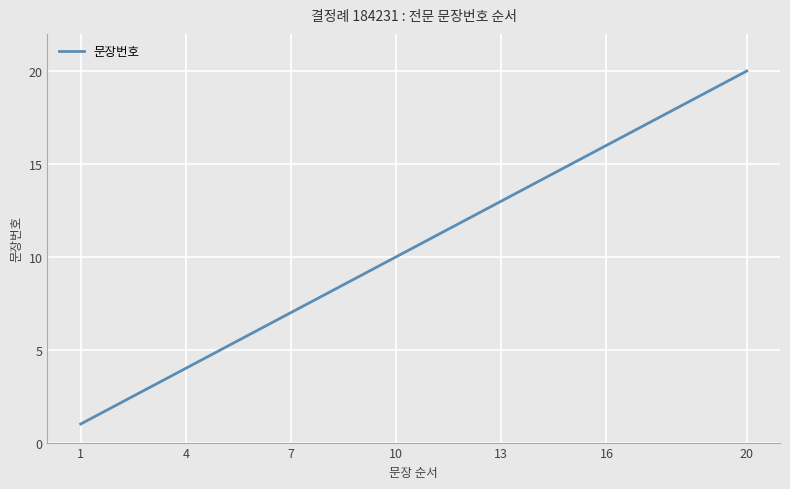

What is the maximum value shown in the chart?

20